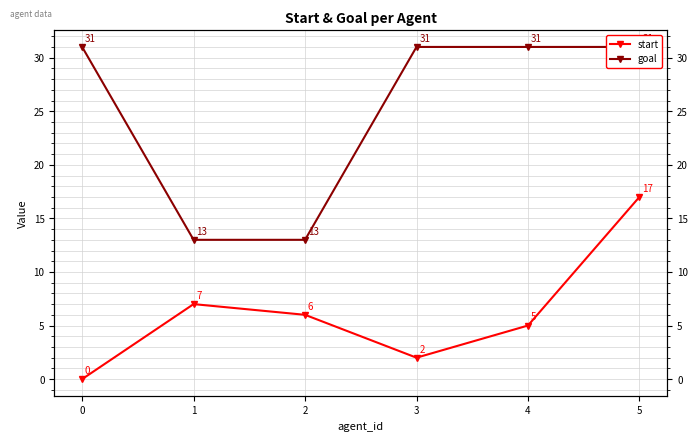

What is the difference between the start values at 3 and 0?

2